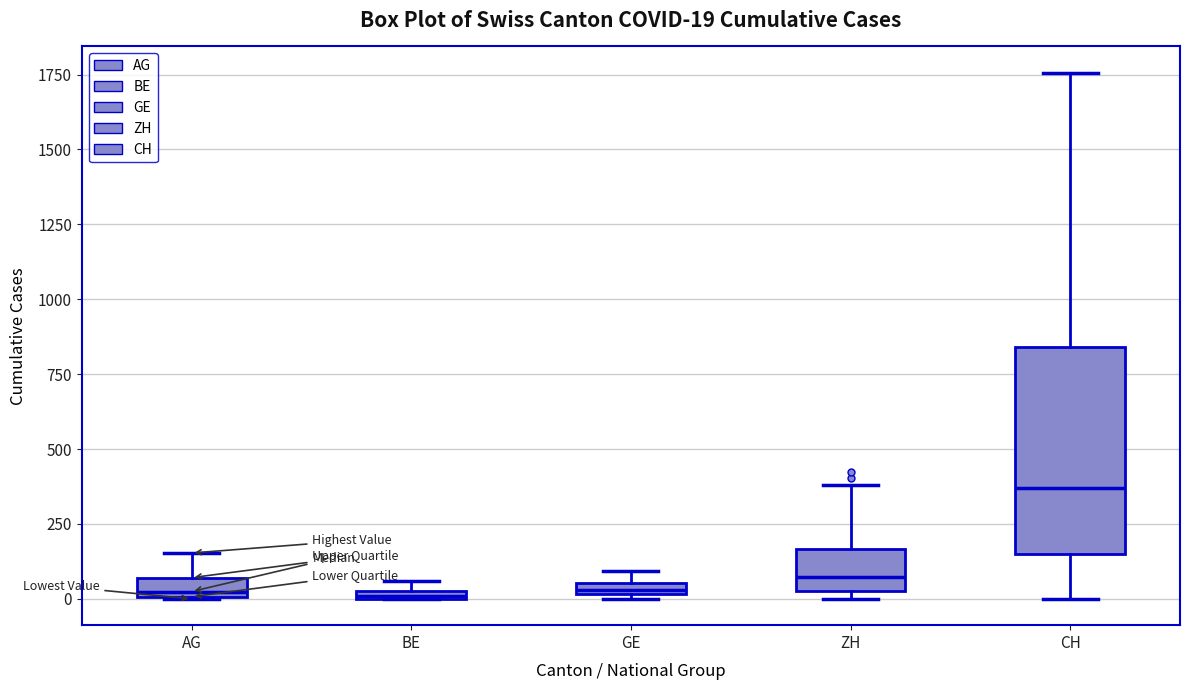

Which box is the tallest, from its lower edge to its upper edge?

CH